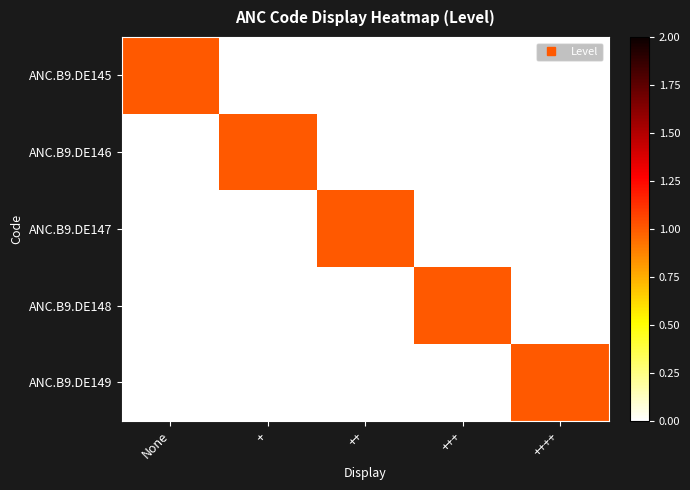

Reading left to right, list all the values displayed in this chart.

ANC.B9.DE145: None=1	+=0	++=0	+++=0	++++=0
ANC.B9.DE146: None=0	+=1	++=0	+++=0	++++=0
ANC.B9.DE147: None=0	+=0	++=1	+++=0	++++=0
ANC.B9.DE148: None=0	+=0	++=0	+++=1	++++=0
ANC.B9.DE149: None=0	+=0	++=0	+++=0	++++=1